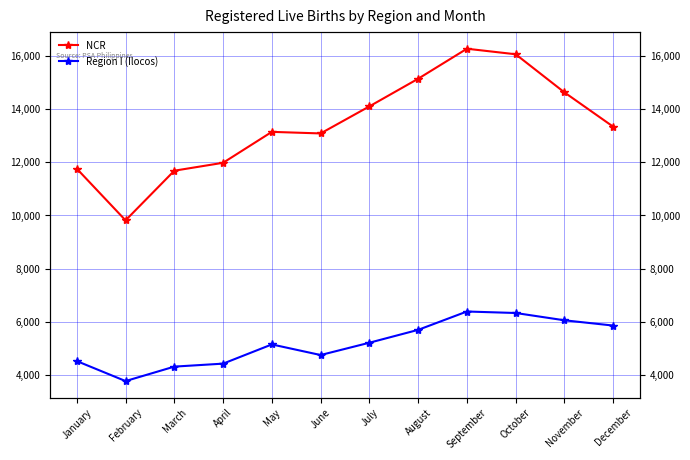

At which category does the chart reach its peak across all series?

September